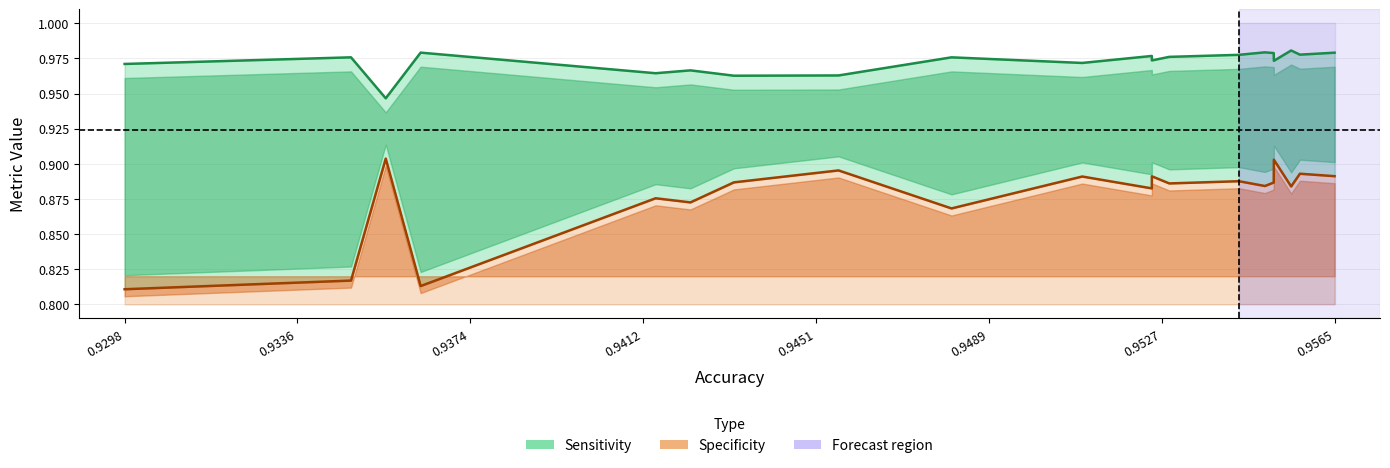

At how many categories does at least one series exceed 0?

20